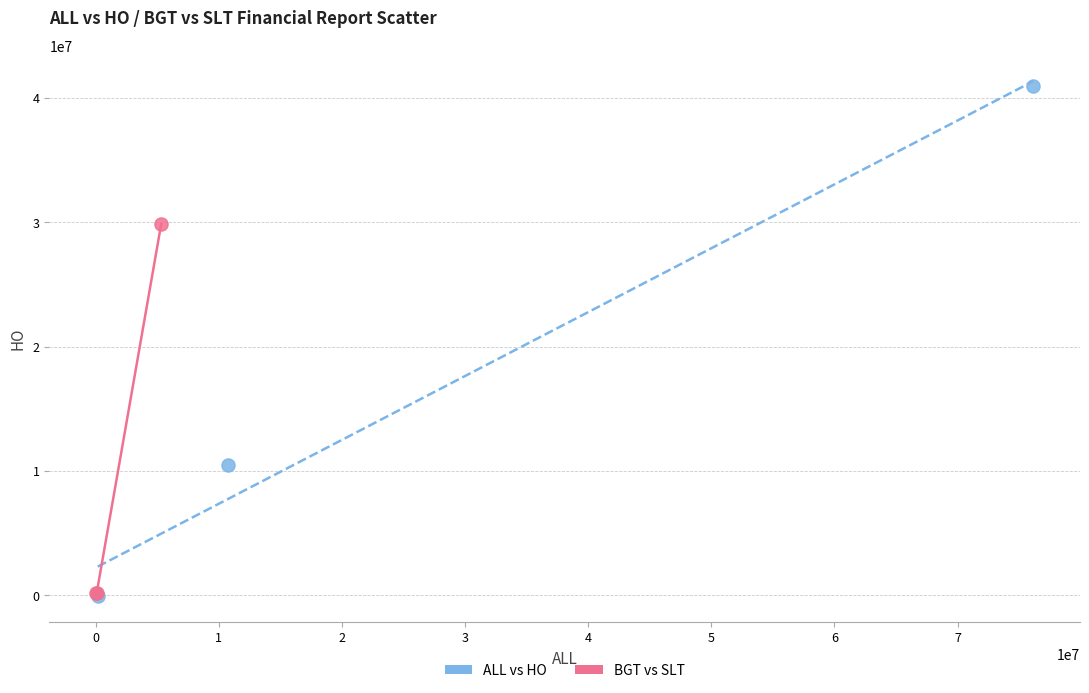

Which series contains the highest Y value?

ALL vs HO